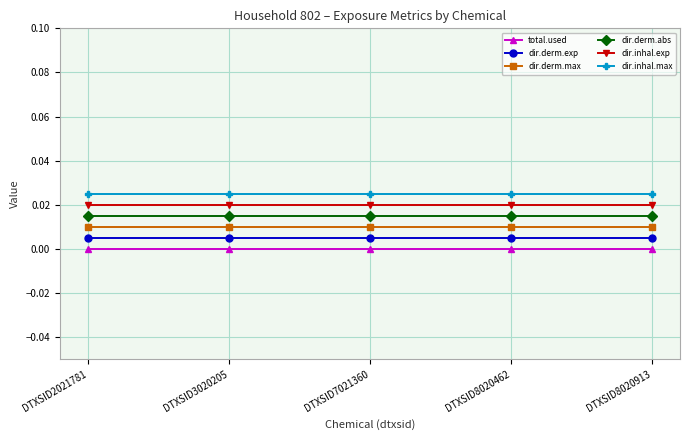

What are all the series names shown in the legend?

total.used, dir.derm.exp, dir.derm.max, dir.derm.abs, dir.inhal.exp, dir.inhal.max